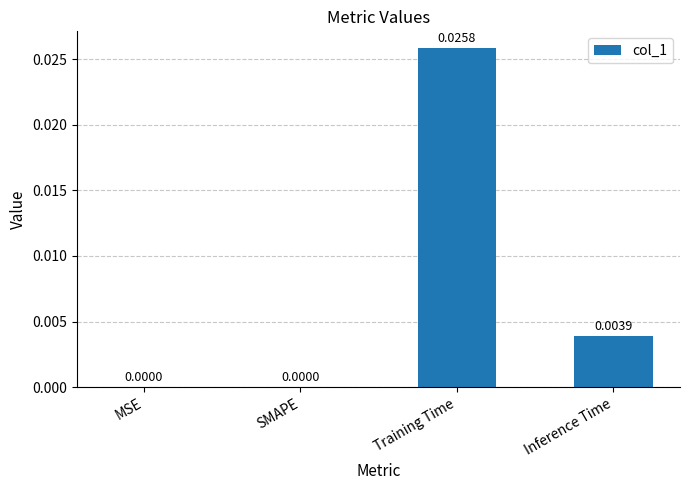

Which has a higher value, SMAPE or Training Time?

Training Time